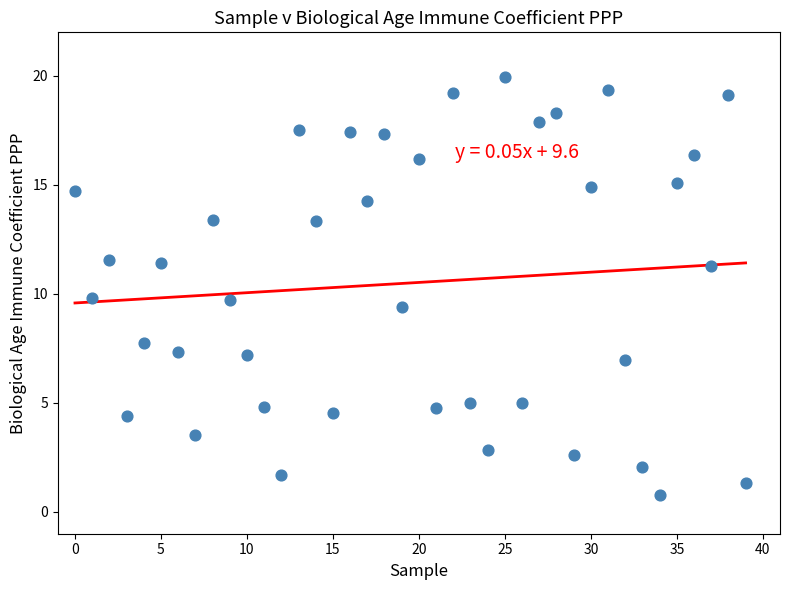

What is the range of Y values (max minus min)?

19.2